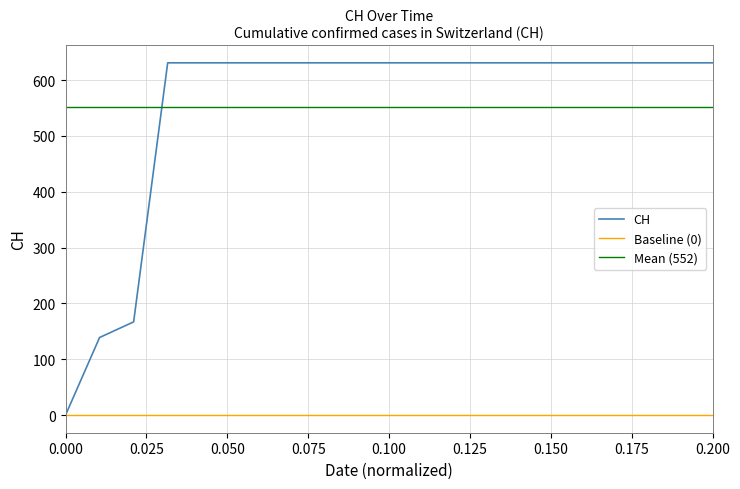

True or false: CH has a value of 0 at 0.000.

True